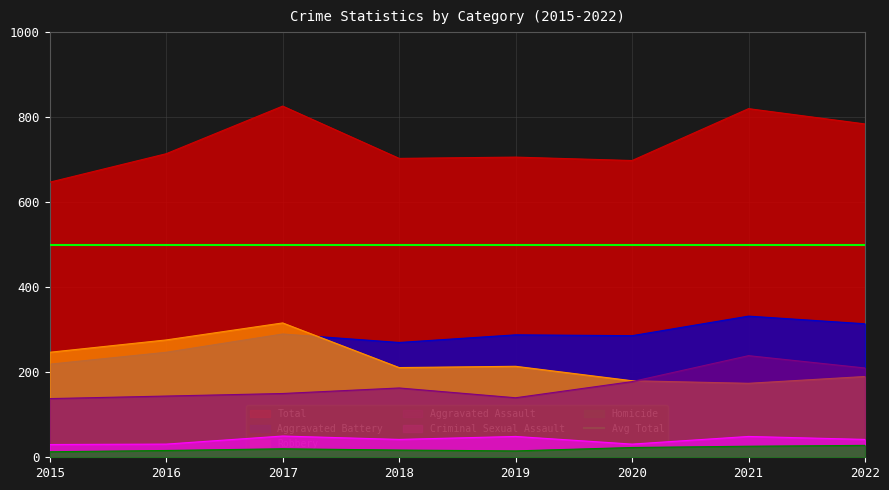

What is the difference between the Homicide values at 2020 and 2016?

7